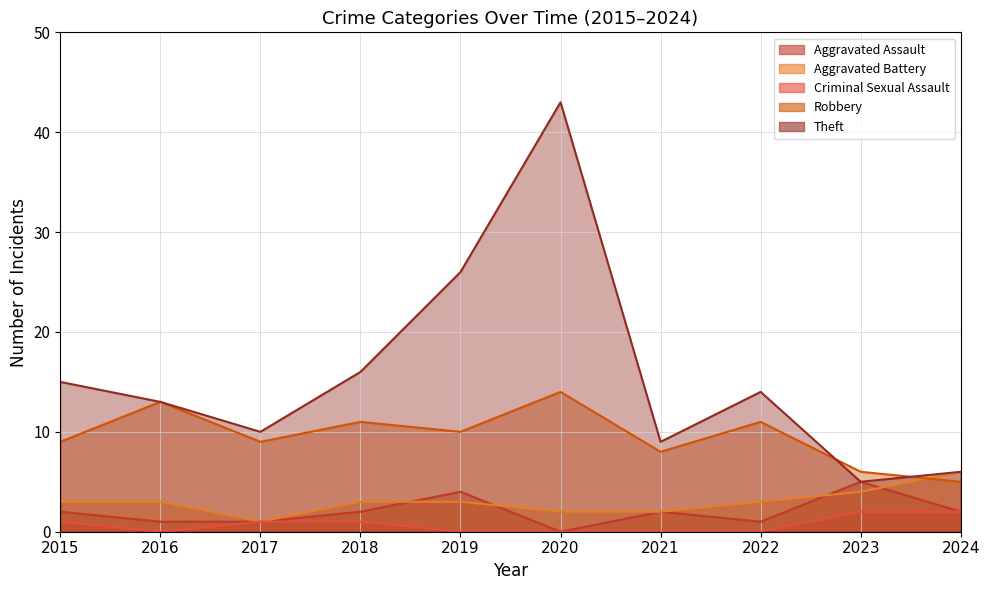

What are all the series names shown in the legend?

Aggravated Assault, Aggravated Battery, Criminal Sexual Assault, Robbery, Theft